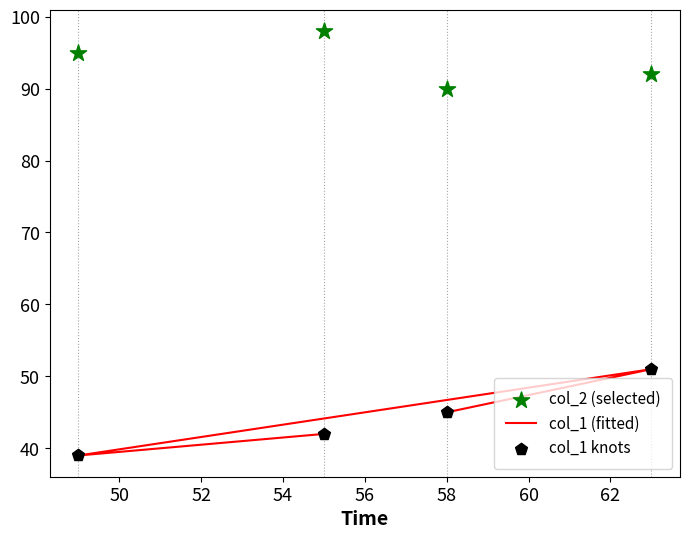

At how many categories does at least one series exceed 86?

4